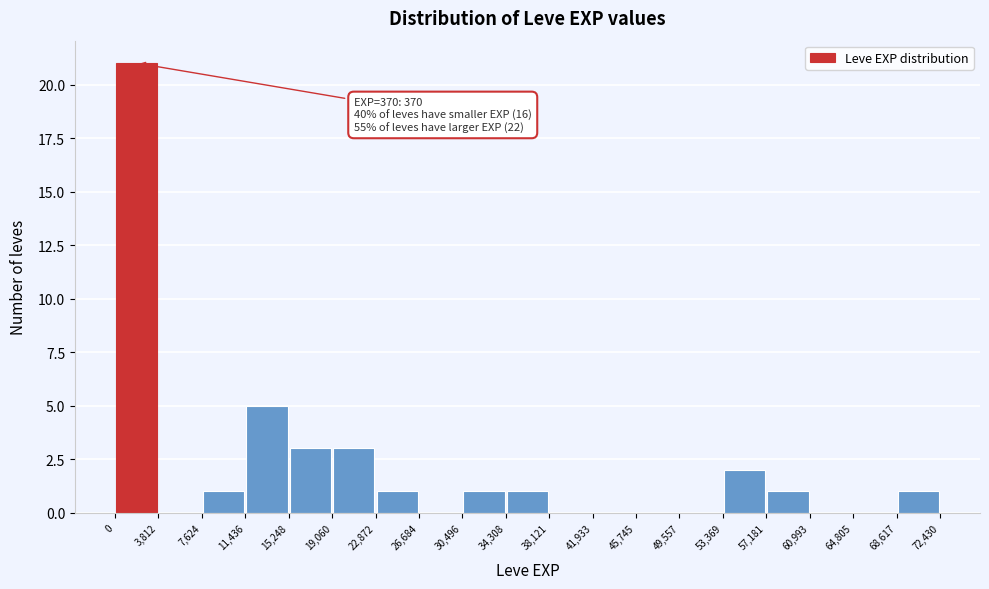

Over which range of the x-axis is the bar tallest?

0 to 3,812